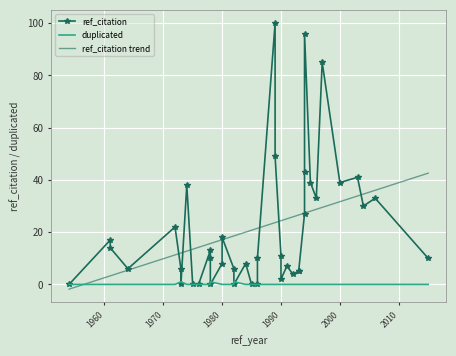

What is the total value across all series at 1980?

8